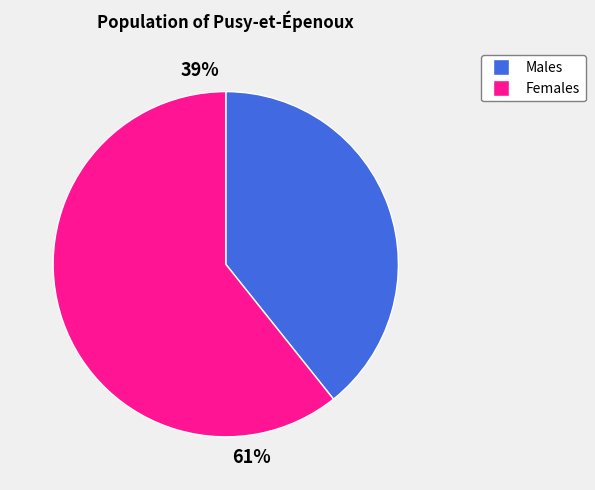

Which series has the widest spread of values?

Males